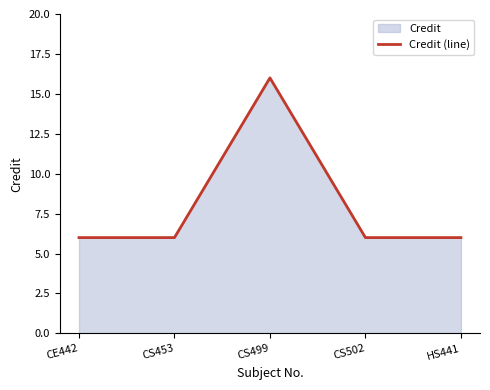

Reading left to right, list all the values displayed in this chart.

CE442=6	CS453=6	CS499=16	CS502=6	HS441=6